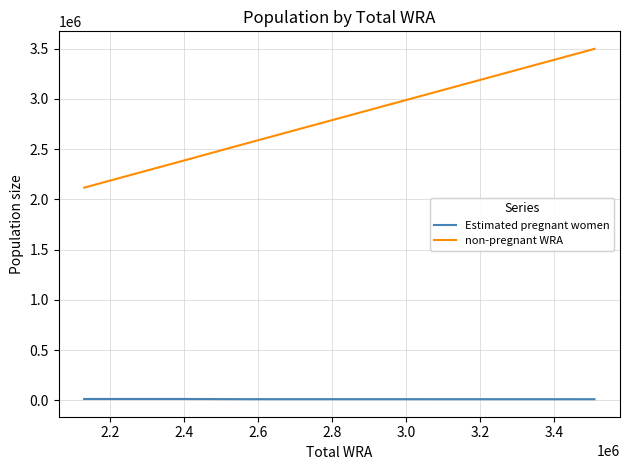

What is the greatest value displayed?

3498037.7